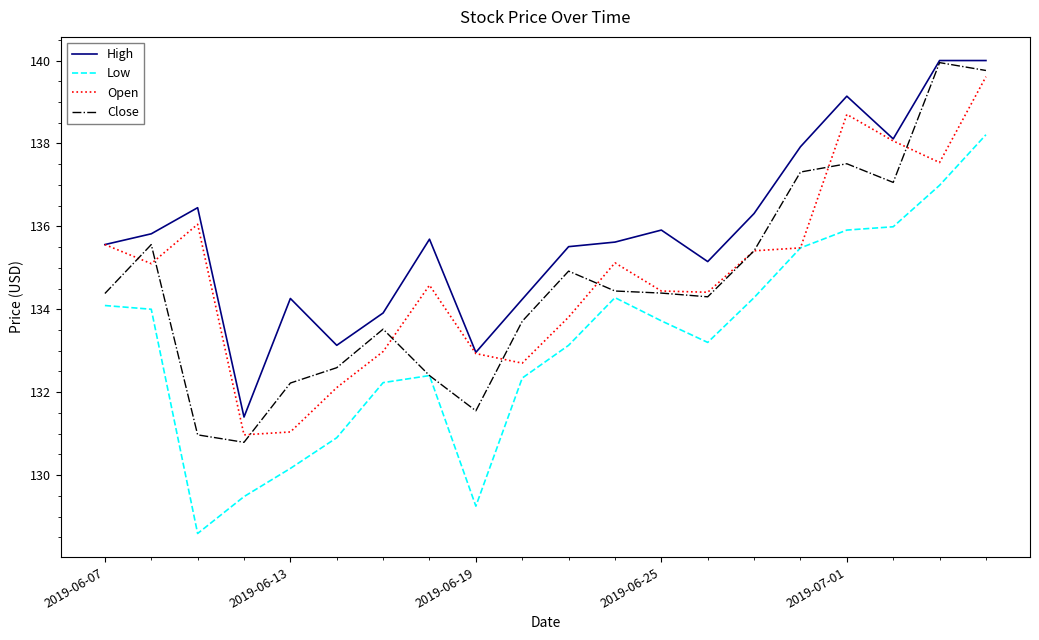

True or false: Low and High intersect in this chart.

False